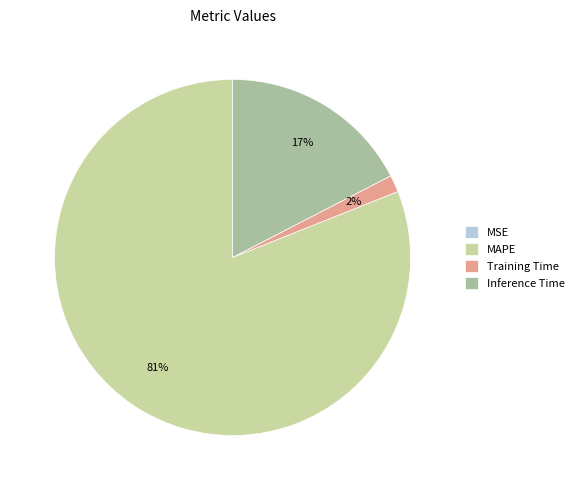

Which slice is the largest?

MAPE